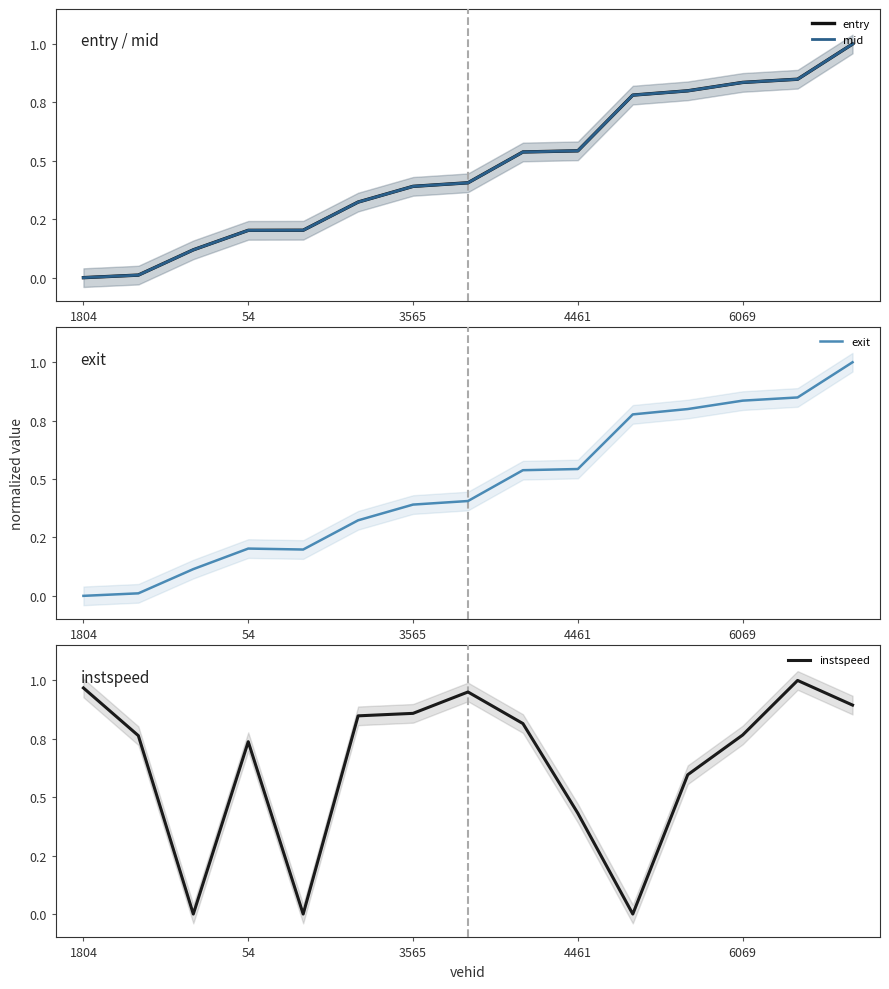

What is the difference between the maximum and minimum values in the mid series?

1.0